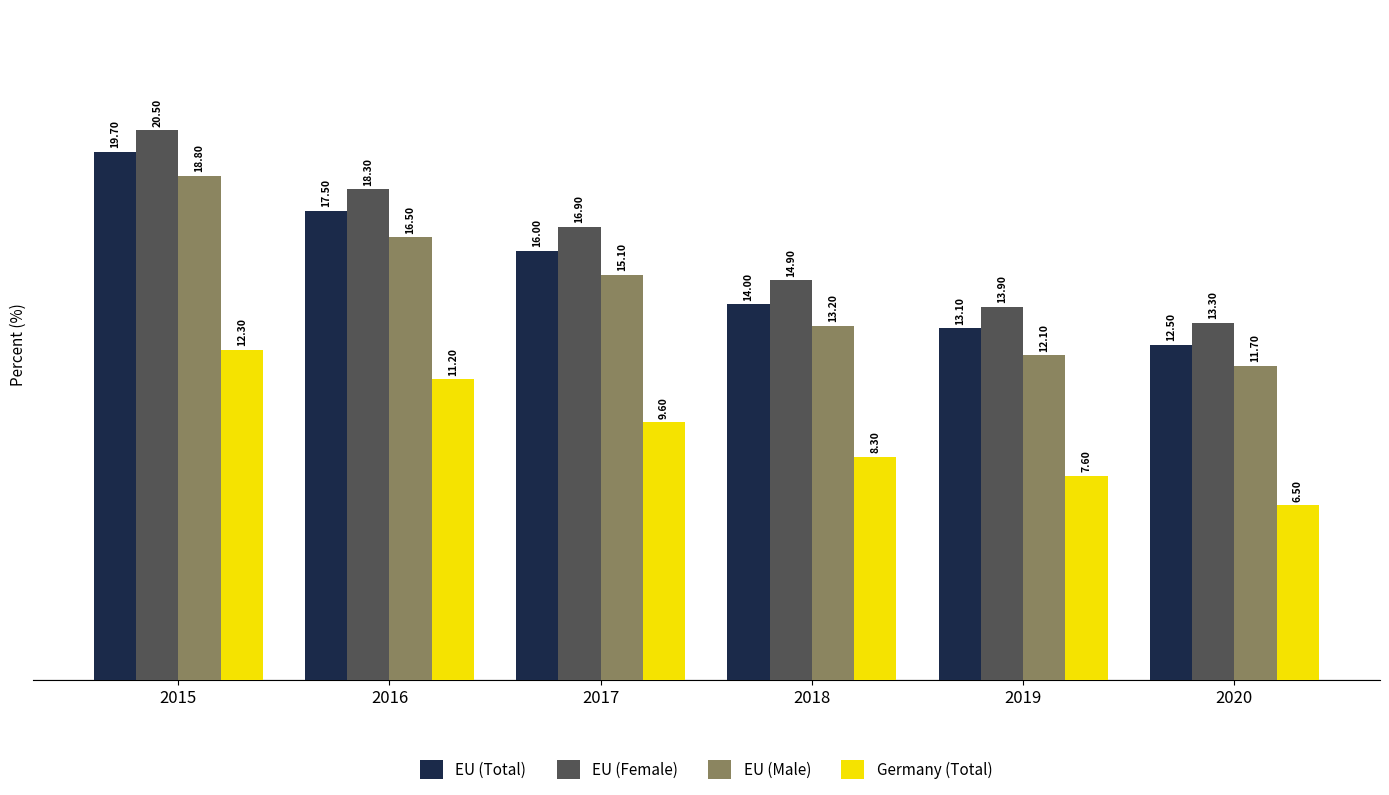

Between 2015 and 2018, which series saw the biggest shift?

EU (Total)